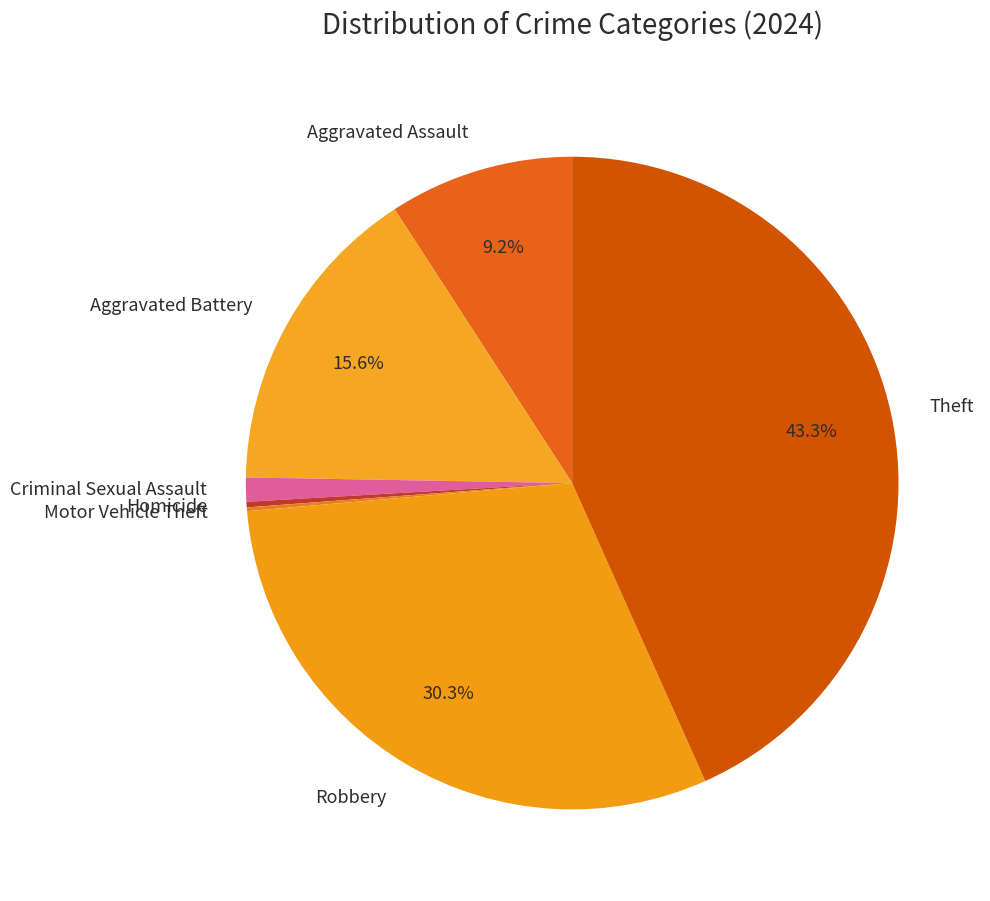

Is it true that Robbery is 30% of the pie?

True